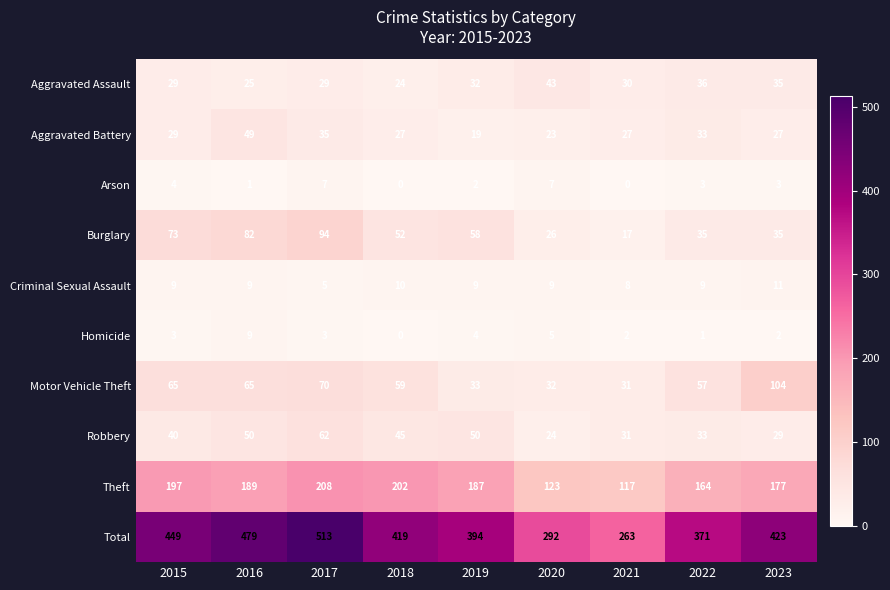

What value does the Burglary series have at 2016, to the nearest 10?

80